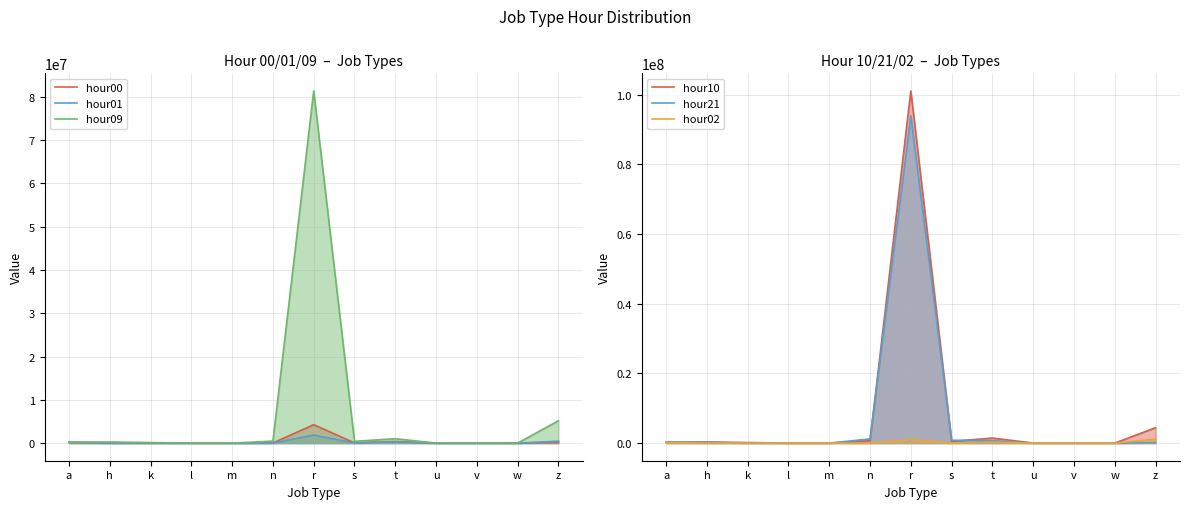

What are all the series names shown in the legend?

hour00, hour01, hour09, hour10, hour21, hour02